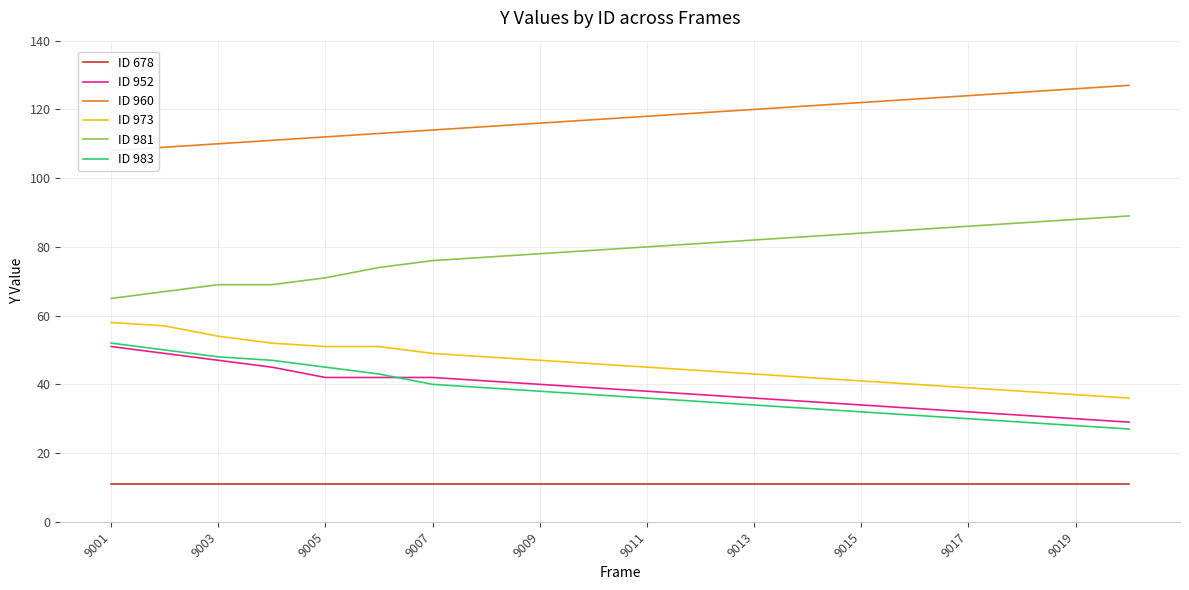

True or false: ID 960 and ID 973 intersect in this chart.

False